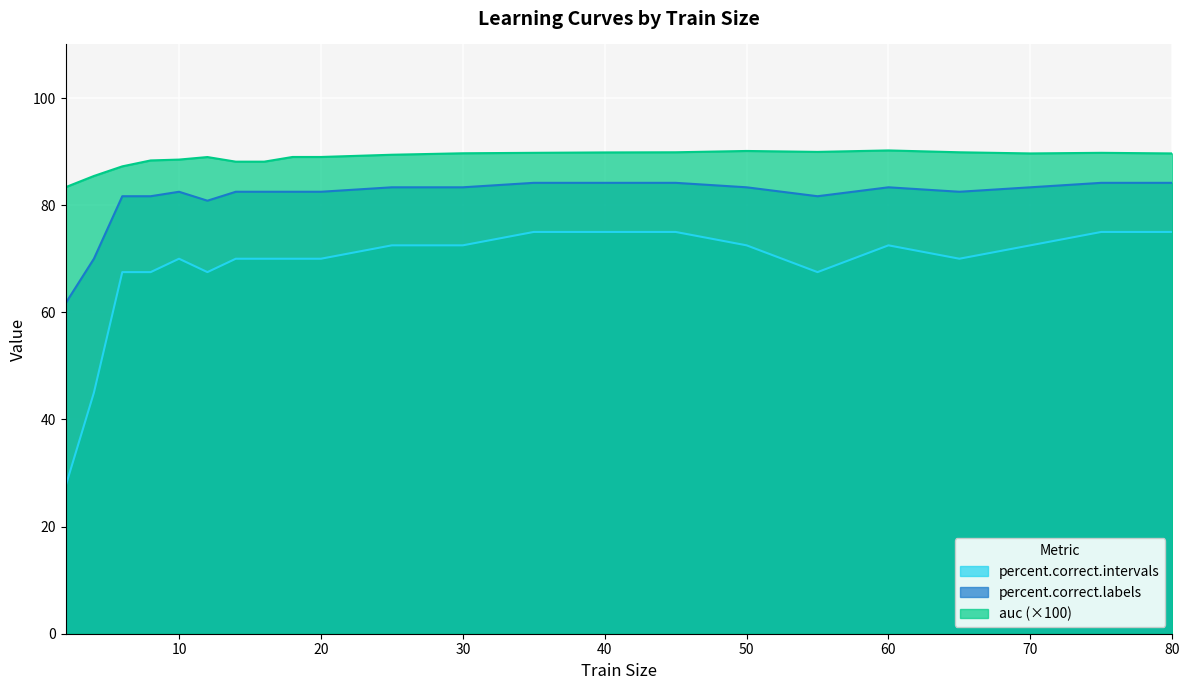

The value of percent.correct.labels at 2 is 61.7. True or false?

True